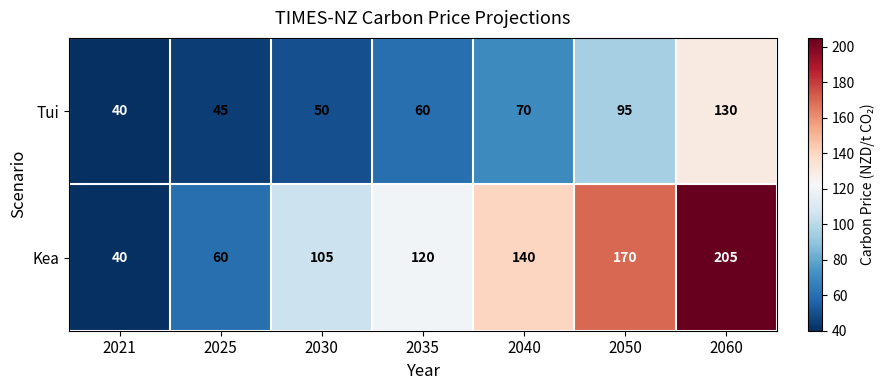

Which series has the largest range (max minus min)?

Kea